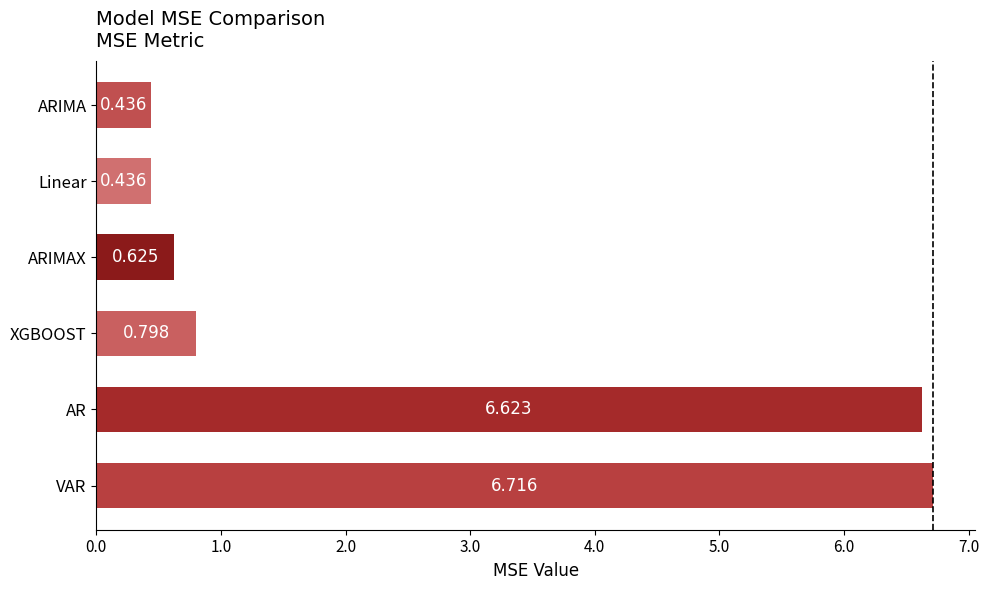

Which has a higher value, ARIMAX or ARIMA?

ARIMAX